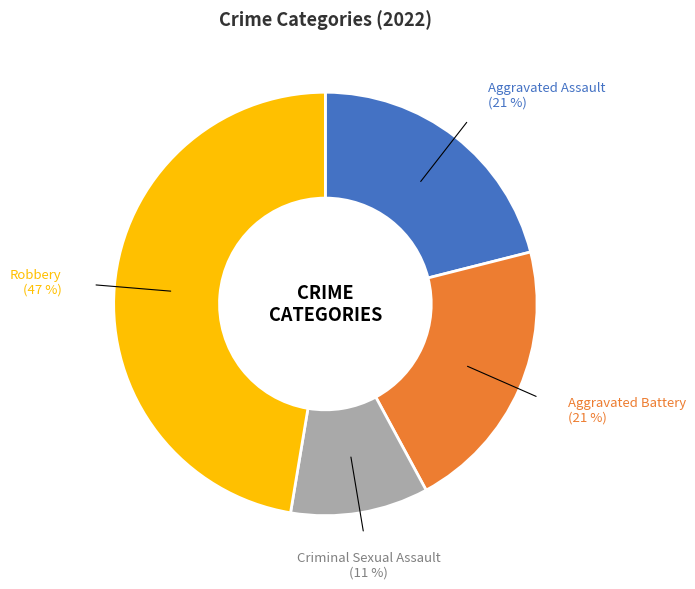

Is there any slice that represents more than half of the pie?

No